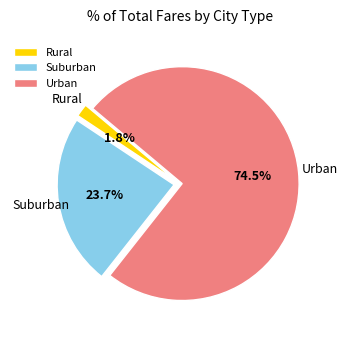

Which slice is the smallest?

Rural